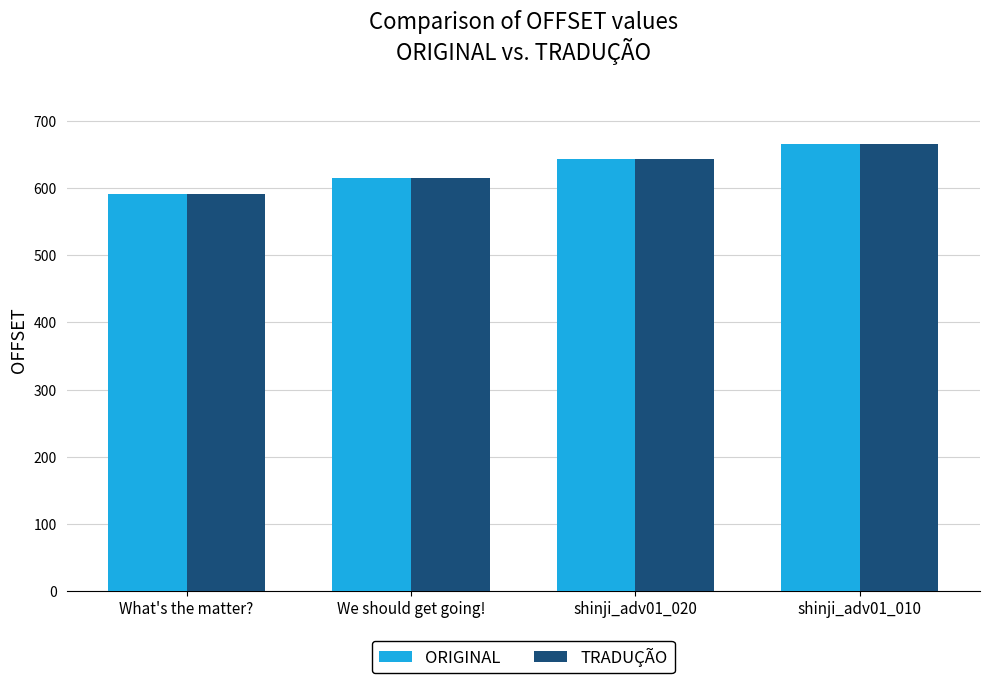

Are the bars horizontal?

No